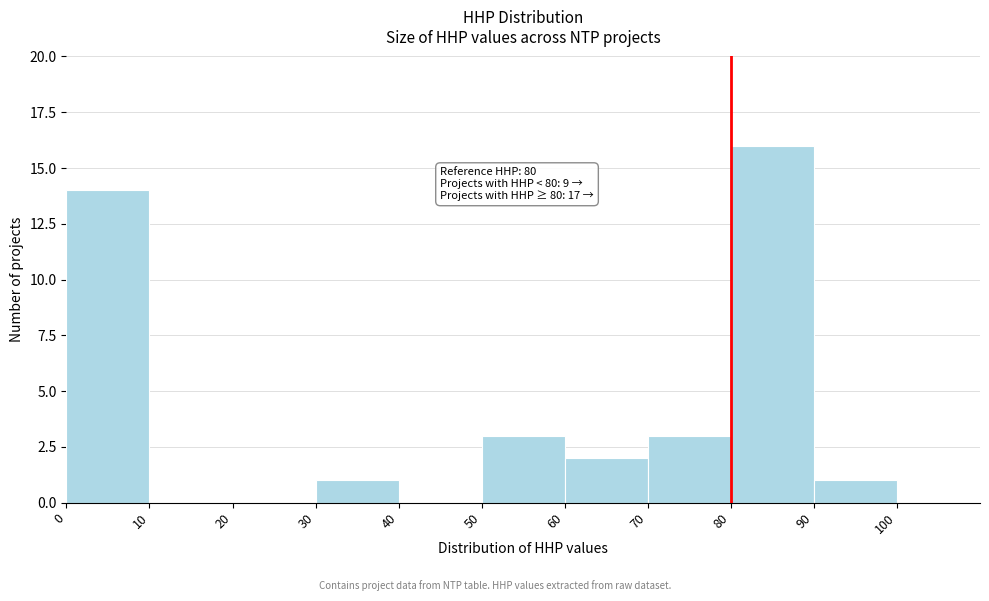

Which range on the x-axis has the tallest bar?

80 to 90